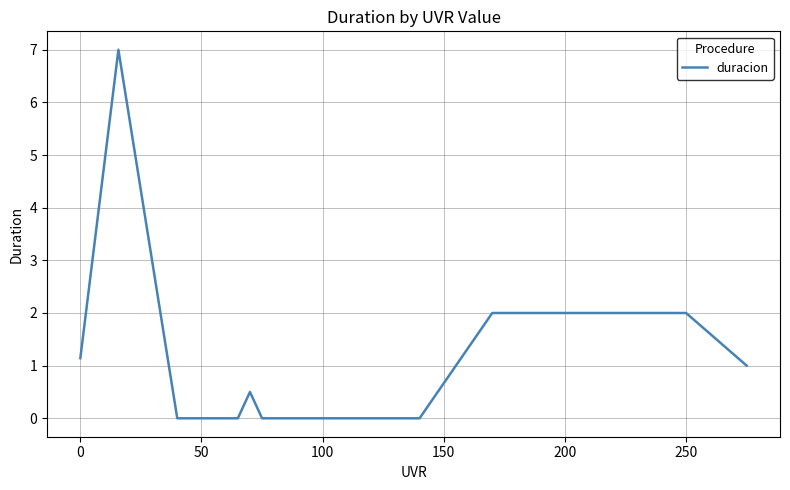

What is the greatest value displayed?

7.0